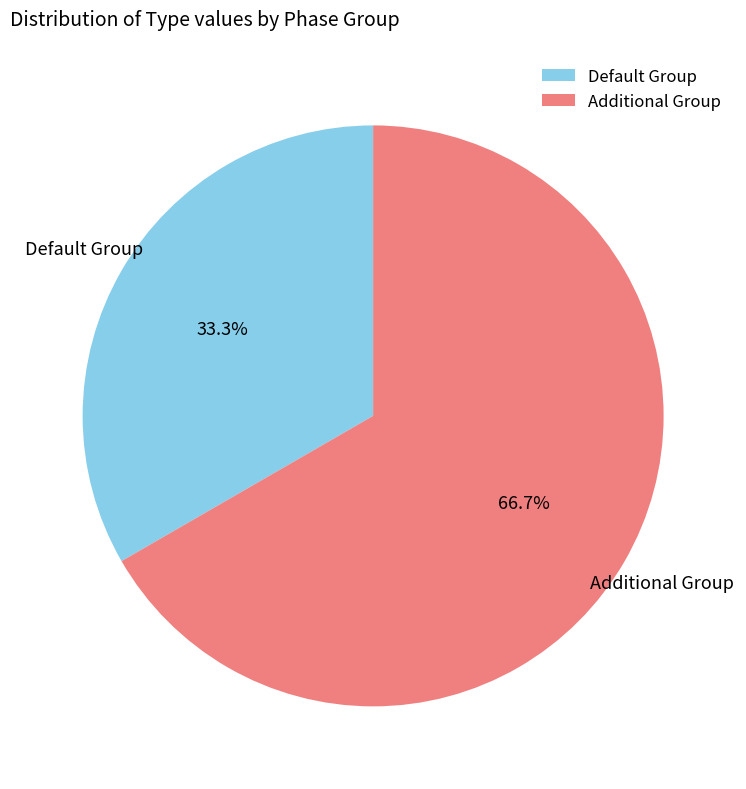

Rank the categories by value from lowest to highest.

Default Group, Additional Group